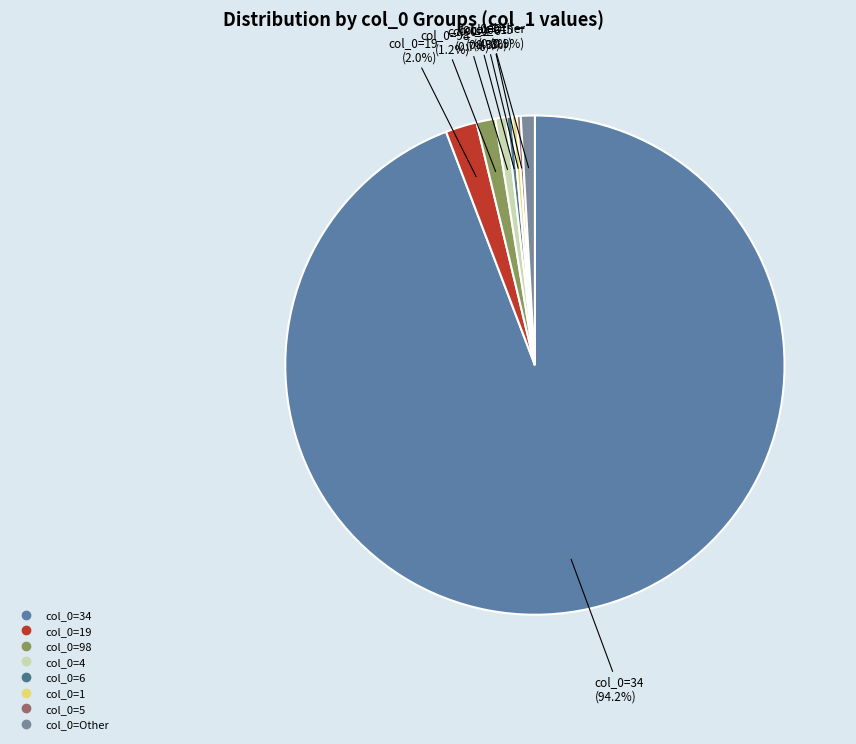

Which slice is the largest?

34